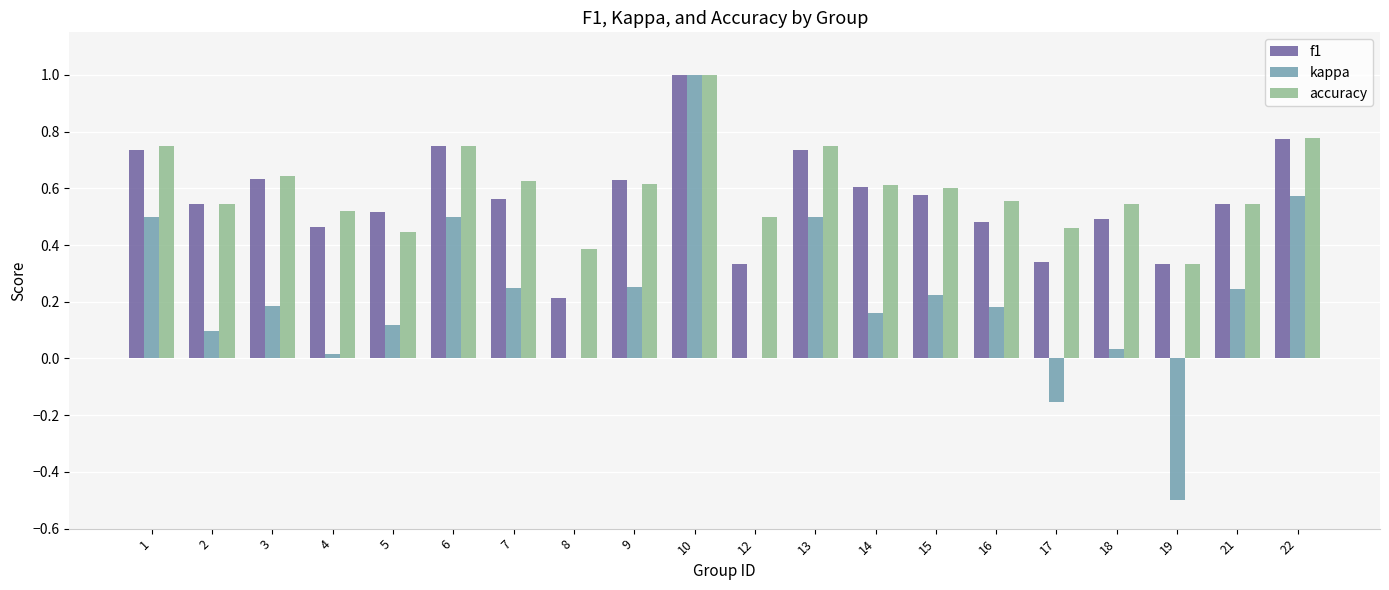

What is the maximum value for kappa?

1.0